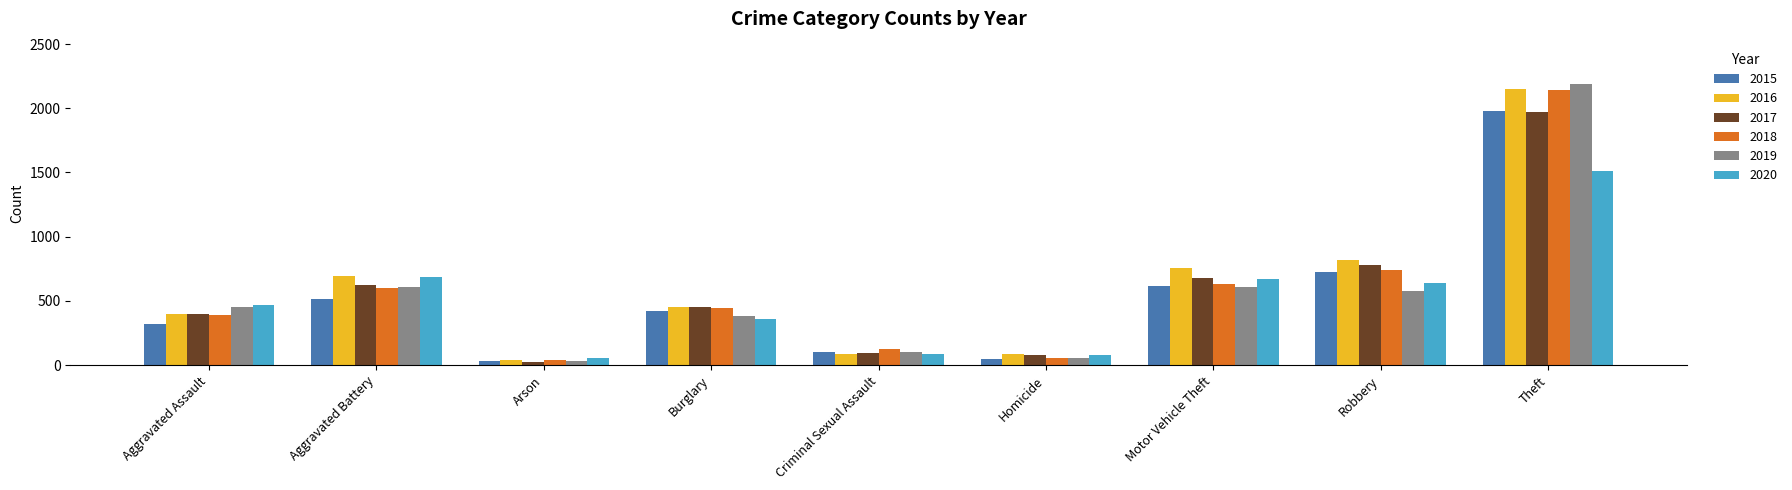

Between Aggravated Assault and Robbery, which series saw the biggest shift?

2016